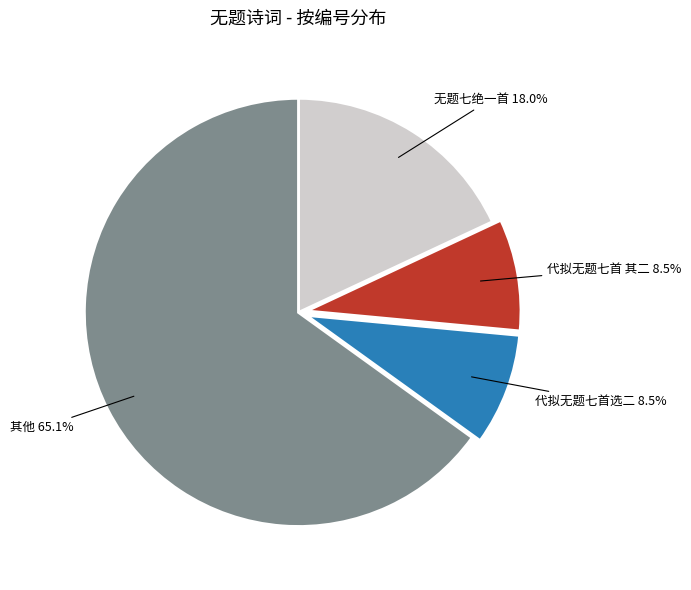

Does any single category account for the majority?

Yes